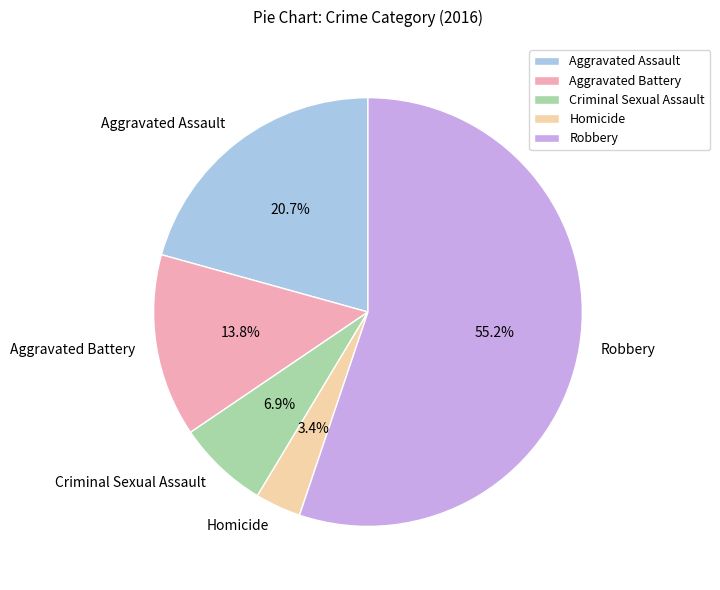

Rank the categories by value from lowest to highest.

Homicide, Criminal Sexual Assault, Aggravated Battery, Aggravated Assault, Robbery